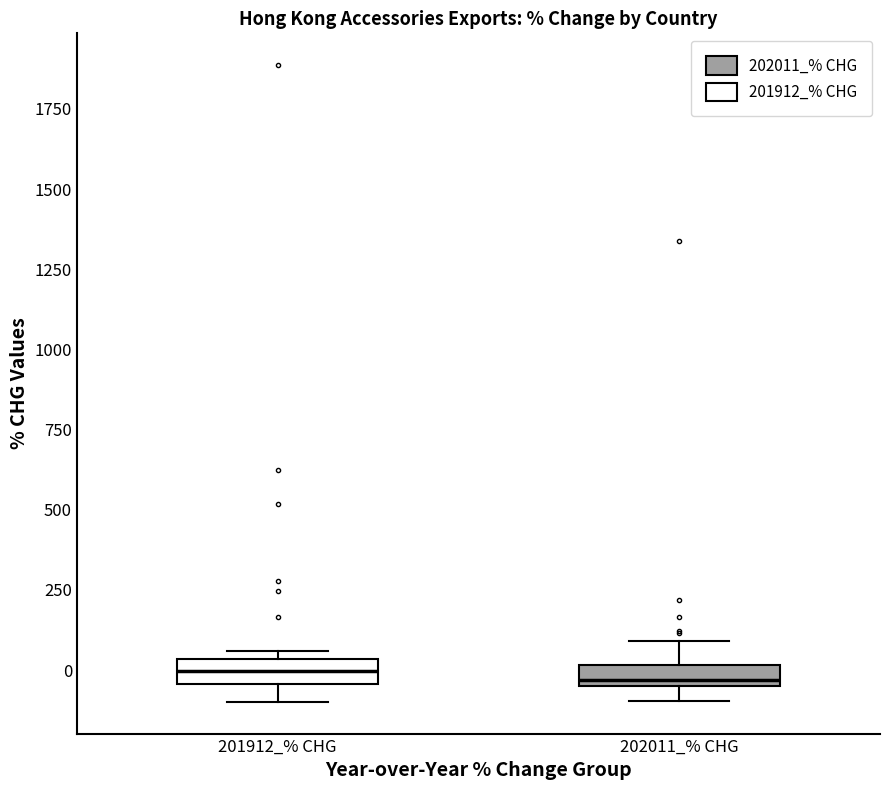

Where is the upper edge of the box for 201912_% CHG on the y-axis? The values are not printed on the chart, so give them approximately, as read against the axis.

50